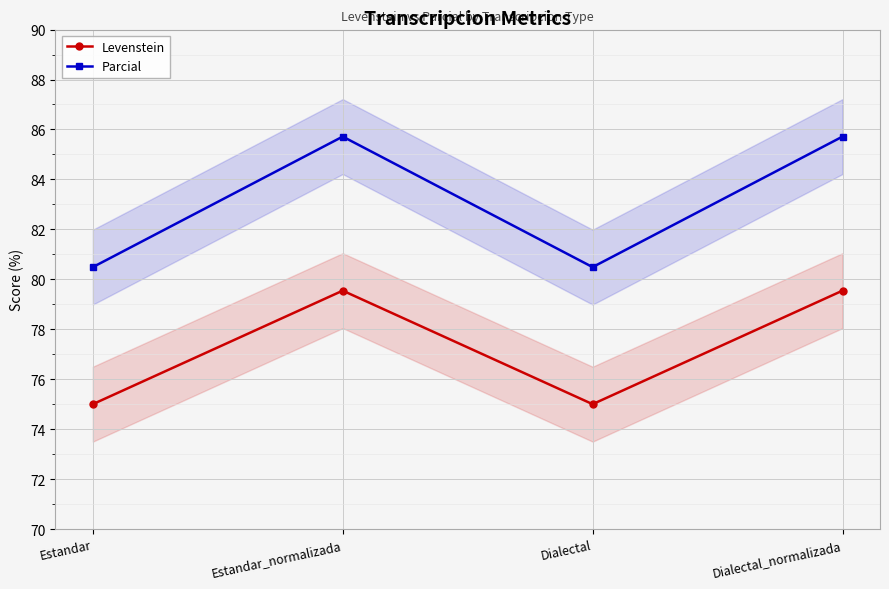

Where is the first local minimum for Levenstein?

Dialectal